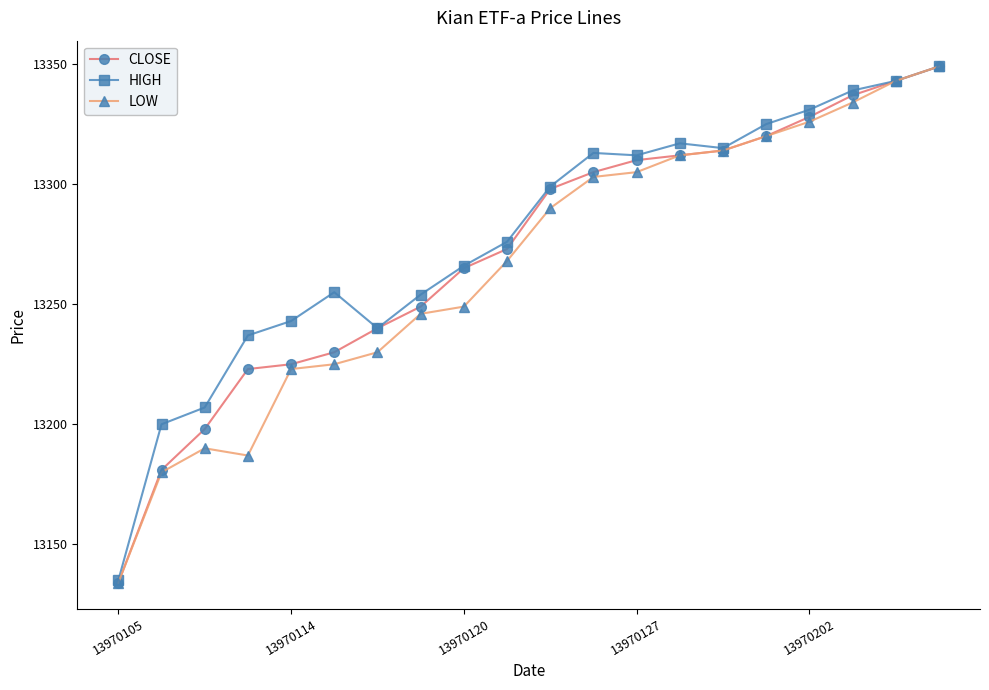

How many lines are shown in the chart?

3